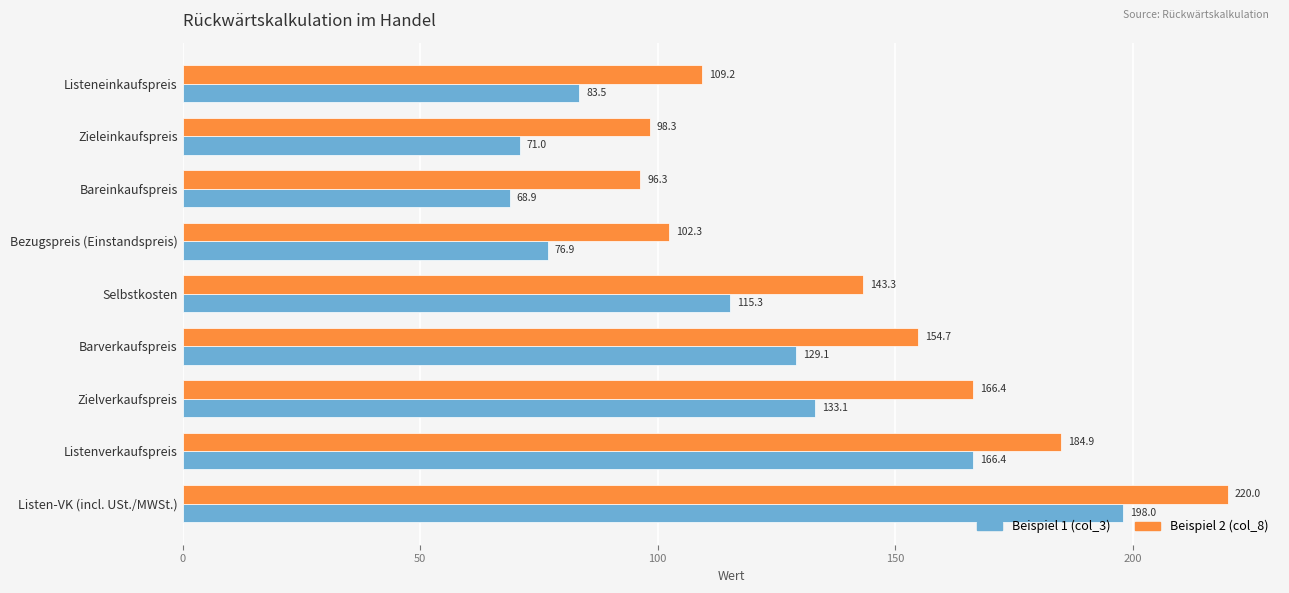

List the labels in order of Beispiel 1 (col_3) value, smallest first.

Bareinkaufspreis, Zieleinkaufspreis, Bezugspreis (Einstandspreis), Listeneinkaufspreis, Selbstkosten, Barverkaufspreis, Zielverkaufspreis, Listenverkaufspreis, Listen-VK (incl. USt./MWSt.)